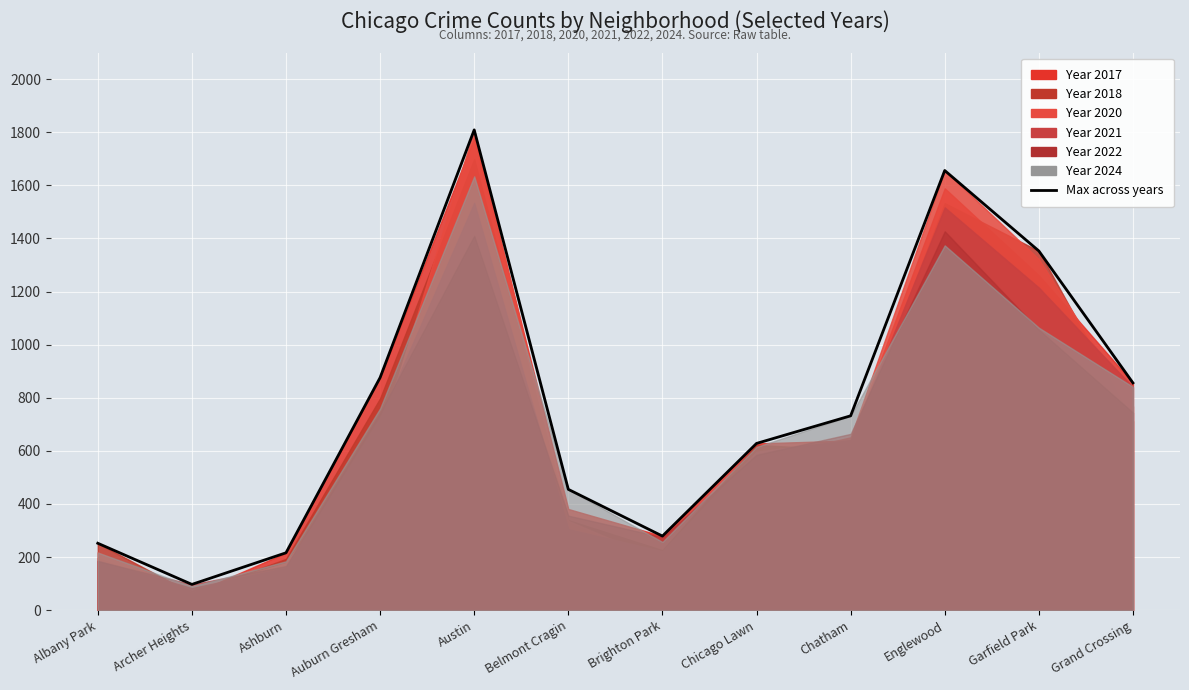

What is the difference between the second highest and minimum values?

1559